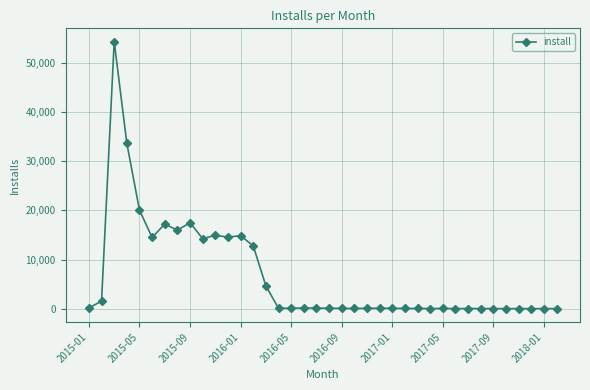

What is the average value?

6649